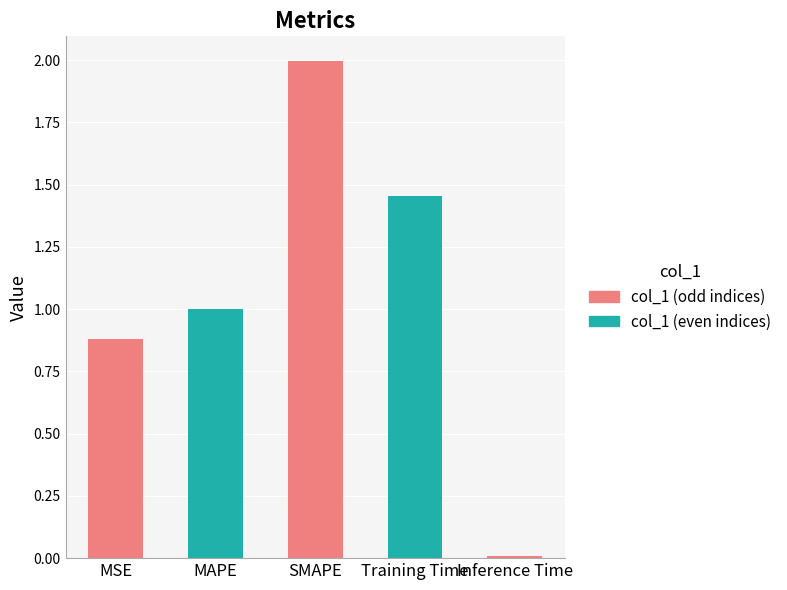

List the labels in order of value, largest first.

SMAPE, Training Time, MAPE, MSE, Inference Time